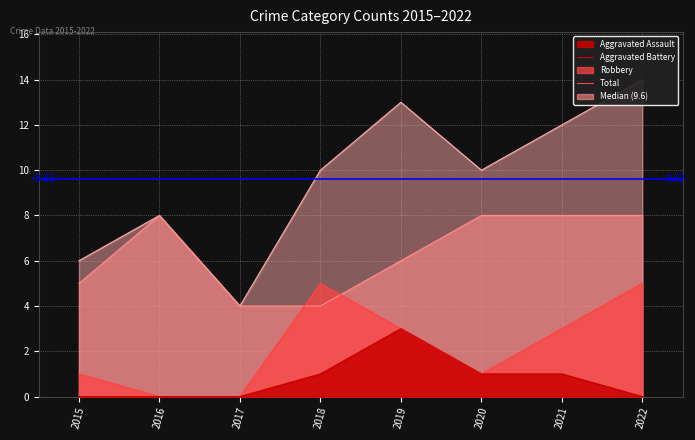

How many Aggravated Battery values are between 1 and 5?

6